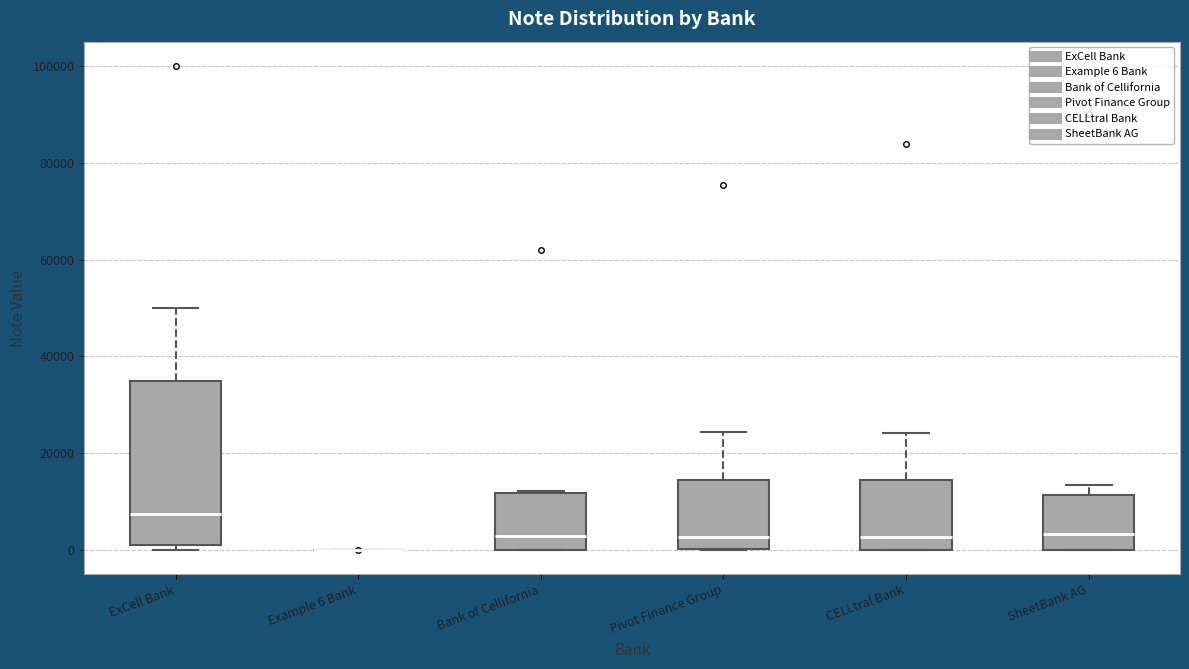

Reading left to right, transcribe this box plot: for each box, give where its median line is, the range the box spans, and where its two whiskers end, as read against the y-axis. The values are not printed on the chart, so give them approximately, as read against the axis.

ExCell Bank: median 8000, box 2000 to 36000, whiskers 0 to 50000
Example 6 Bank: box collapsed to a line at 0, whiskers 0 to 0
Bank of Cellifornia: median 2000, box 0 to 12000, whiskers 0 to 12000
Pivot Finance Group: median 2000, box 0 to 14000, whiskers 0 to 24000
CELLtral Bank: median 2000, box 0 to 14000, whiskers 0 to 24000
SheetBank AG: median 4000, box 0 to 12000, whiskers 0 to 14000